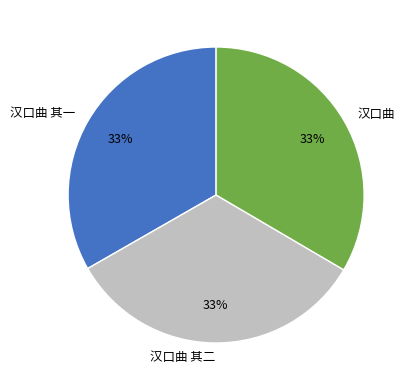

Does any single category account for the majority?

No